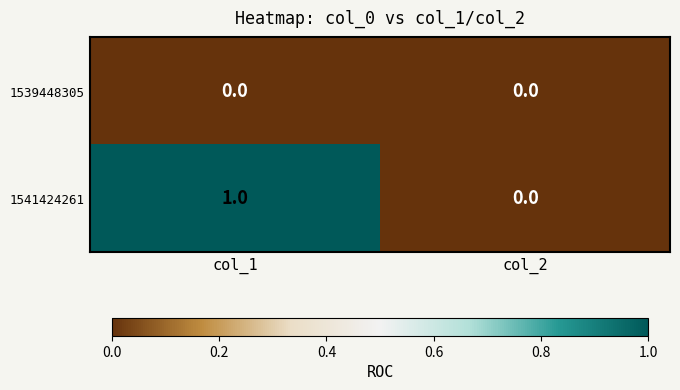

Which series has the largest range (max minus min)?

1541424261